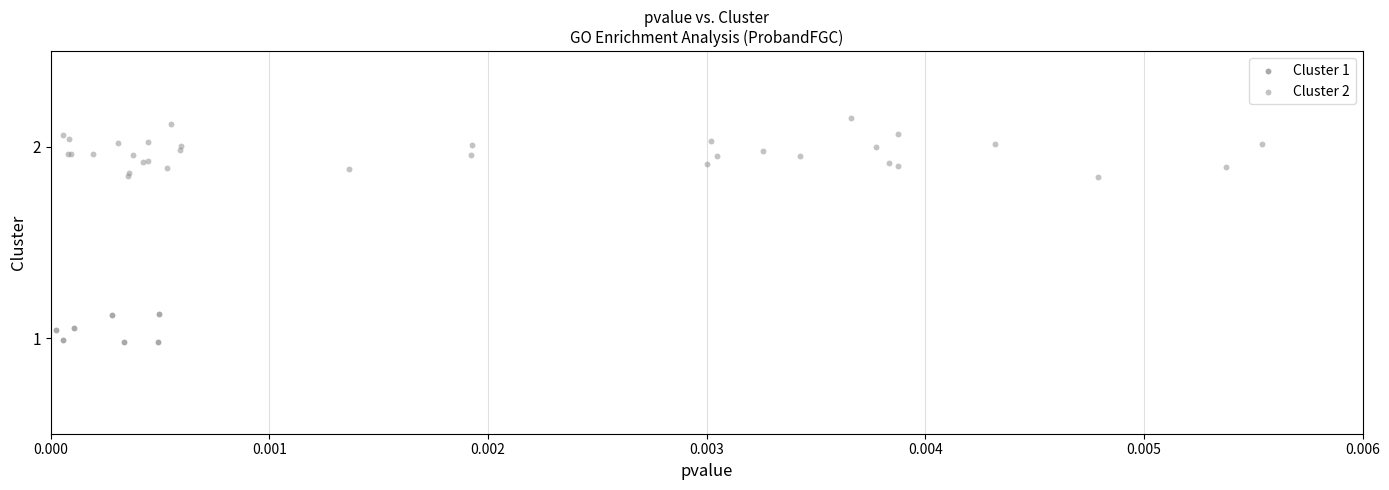

Which series contains the lowest Y value?

Cluster 1